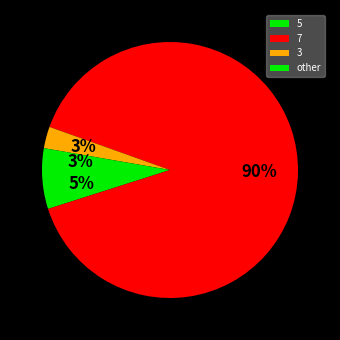

The 7 slice represents 97% of the pie. True or false?

False